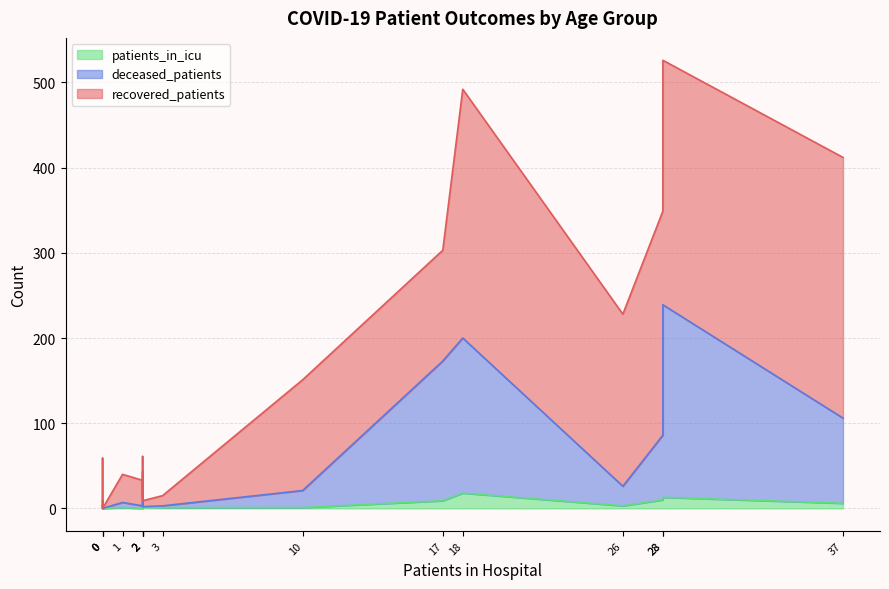

Between 40 - 44 and 50 - 54, which series saw the biggest shift?

recovered_patients